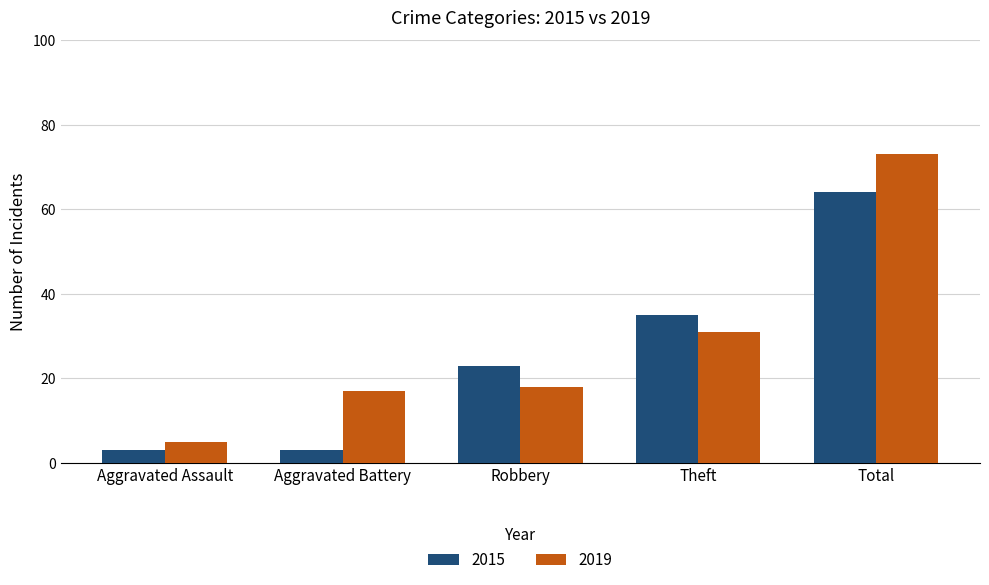

What is the minimum value shown in the chart?

3